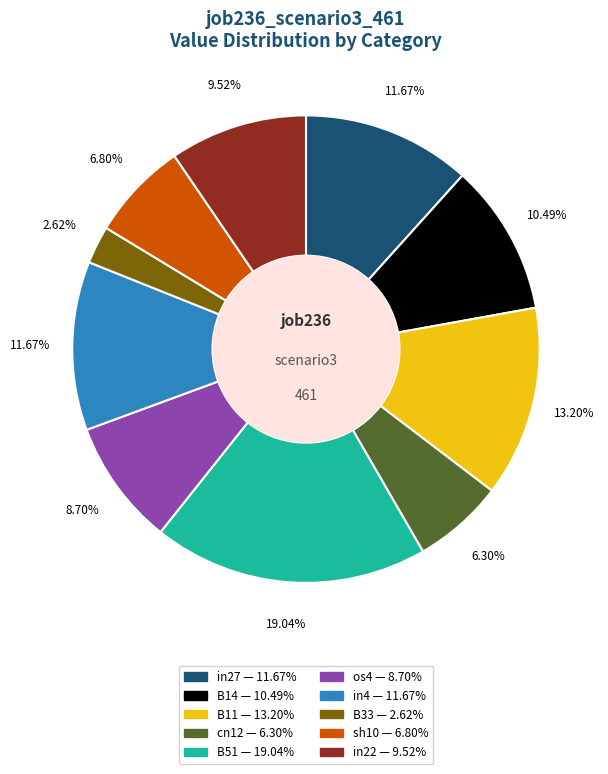

Which slice is the smallest?

B33